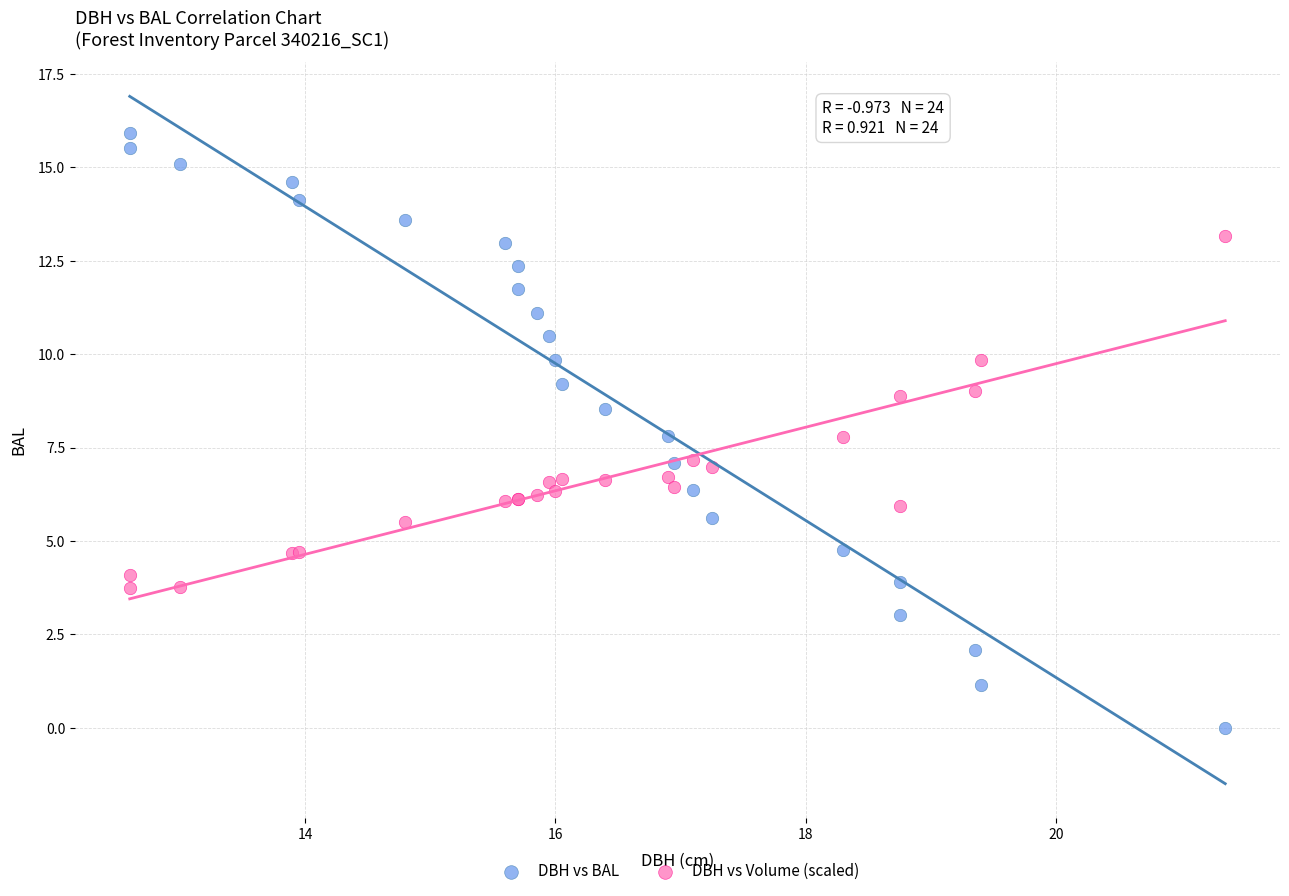

What is the X range (max minus min) for the scatter plot?

8.8